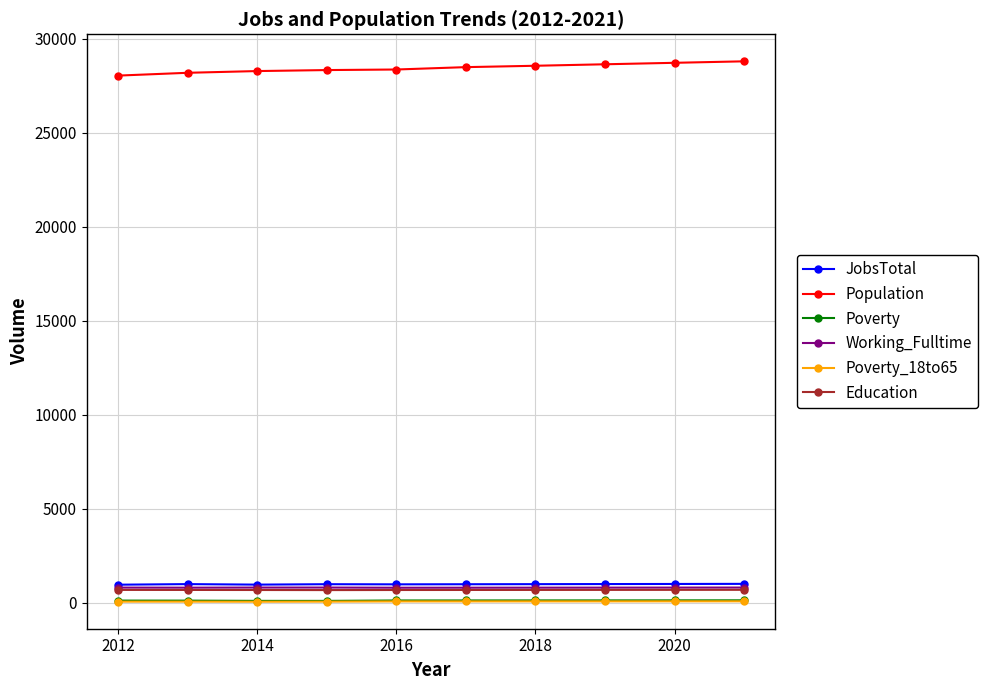

What is the difference between the maximum and minimum values in the Working_Fulltime series?

9